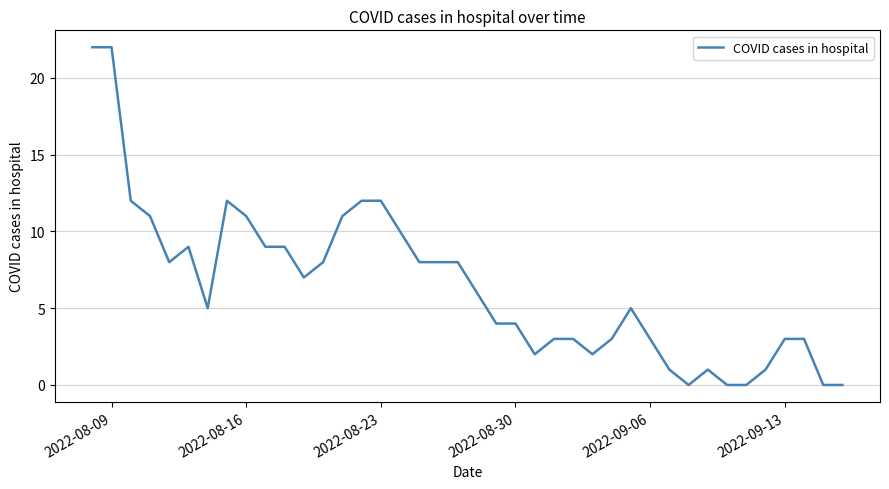

What is the difference between the maximum and minimum values?

22